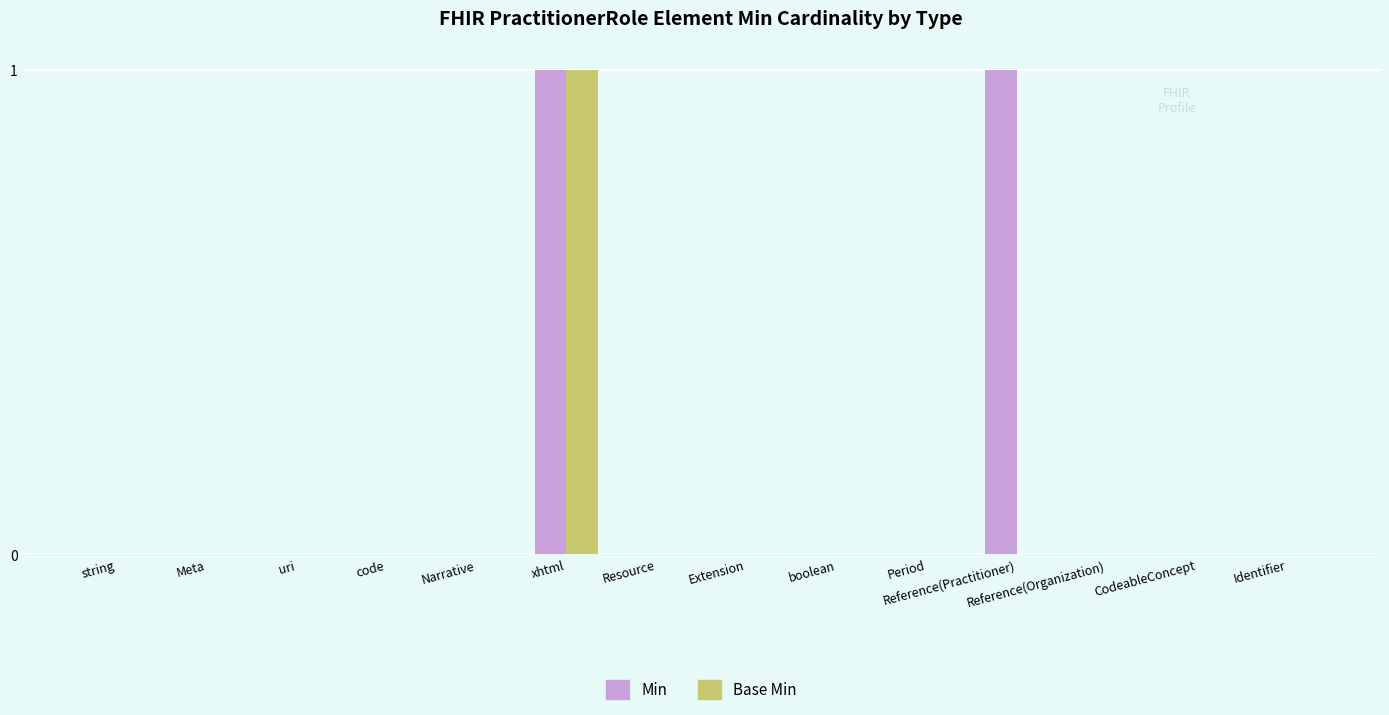

What is the maximum value for Min?

1